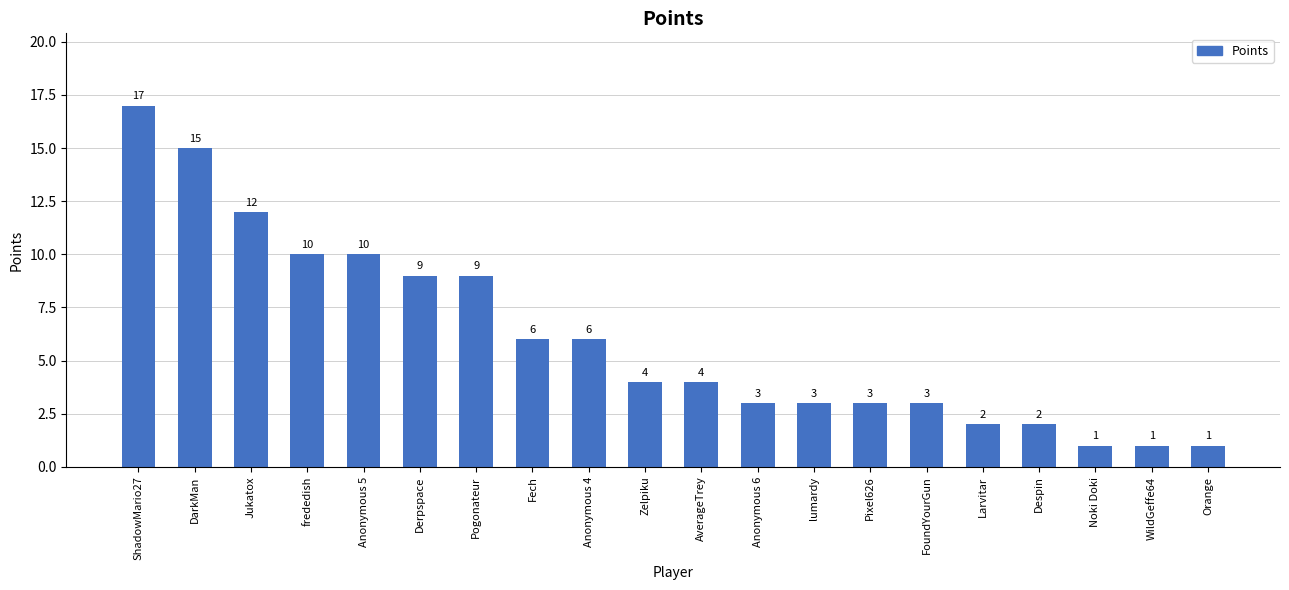

What is the approximate value at Anonymous 4, to the nearest 10?

10